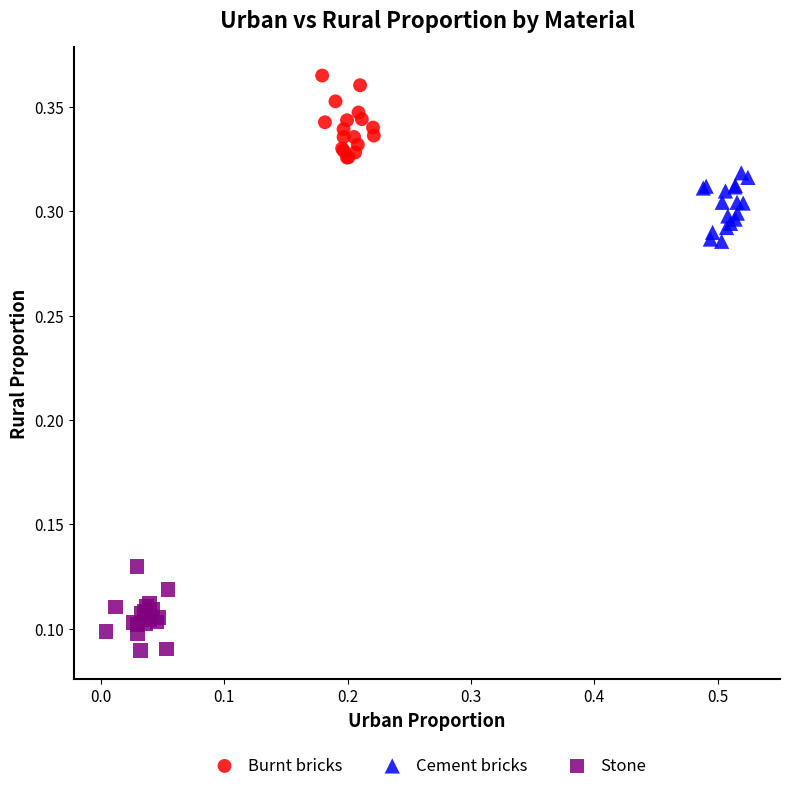

Which series contains the highest Y value?

Burnt bricks